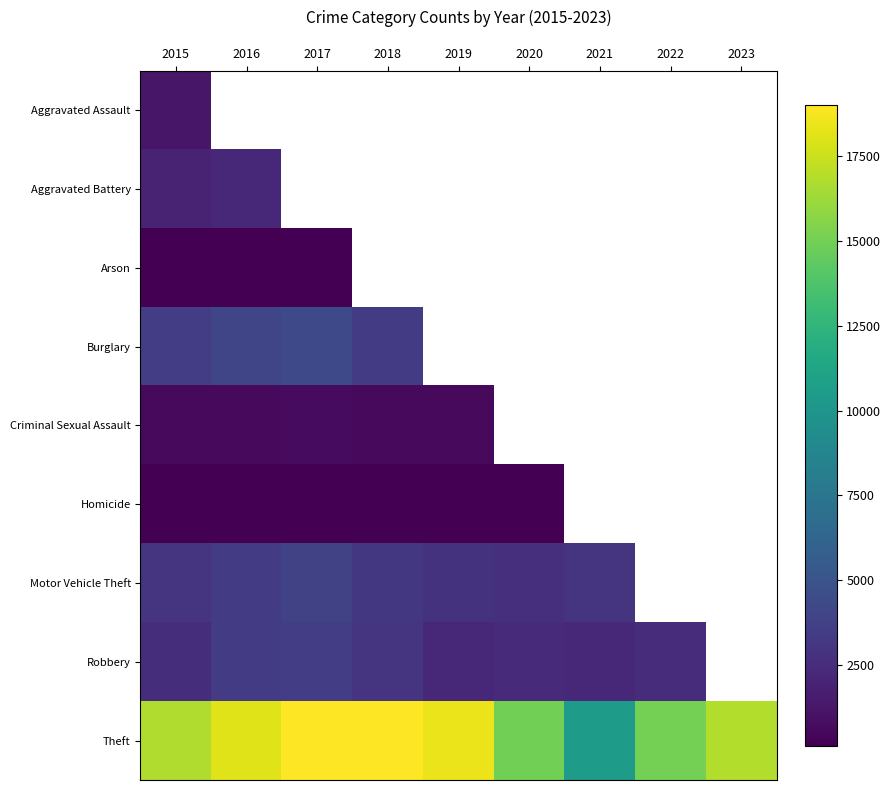

Count the number of categories in the chart.

9